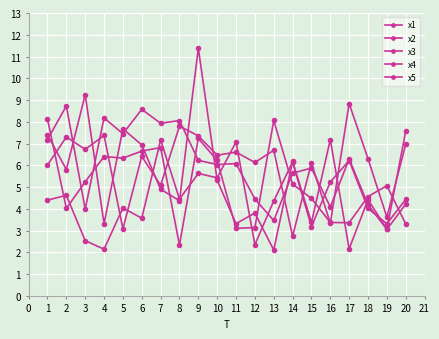

At which label is x4 closest to 5?

7